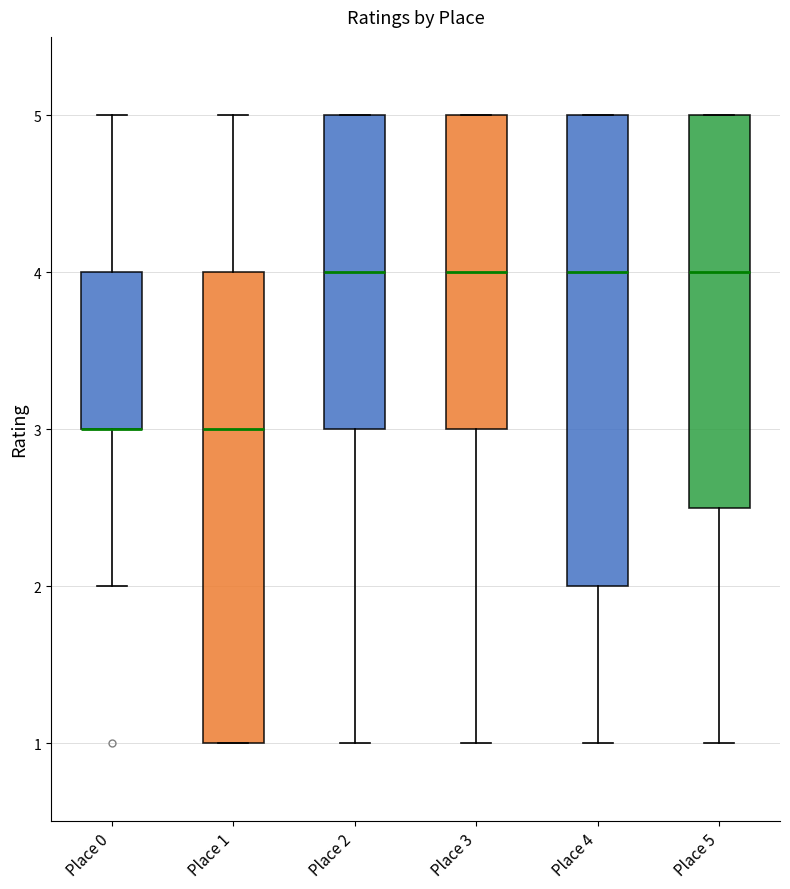

Reading left to right, transcribe this box plot: for each box, give where its median line is, the range the box spans, and where its two whiskers end, as read against the y-axis. The values are not printed on the chart, so give them approximately, as read against the axis.

Place 0: median 3.0 (drawn on the box's lower edge), box 3.0 to 4.0, whiskers 2.0 to 5.0
Place 1: median 3.0, box 1.0 to 4.0, whiskers 1.0 to 5.0
Place 2: median 4.0, box 3.0 to 5.0, whiskers 1.0 to 5.0
Place 3: median 4.0, box 3.0 to 5.0, whiskers 1.0 to 5.0
Place 4: median 4.0, box 2.0 to 5.0, whiskers 1.0 to 5.0
Place 5: median 4.0, box 2.5 to 5.0, whiskers 1.0 to 5.0